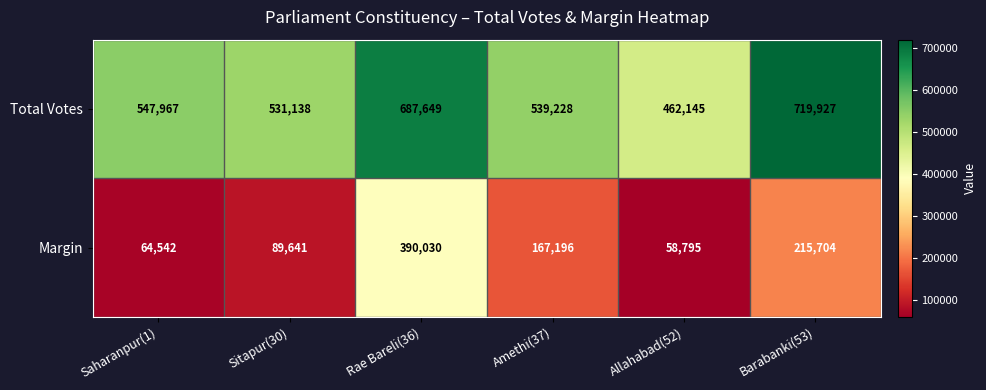

What is the total value across all series at Rae Bareli(36)?

1077679